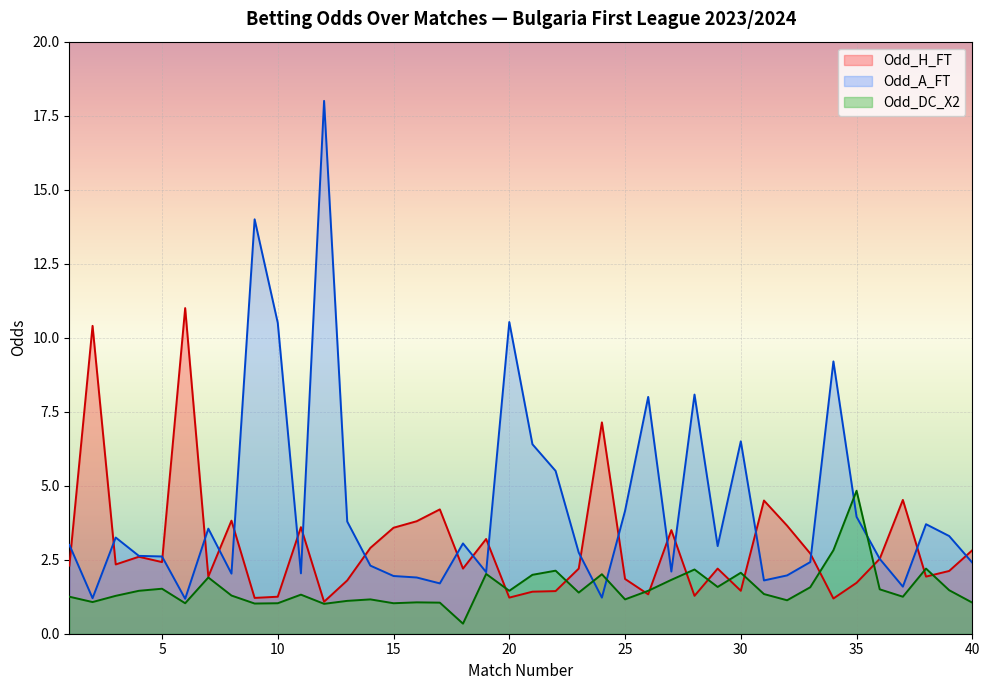

Between which two adjacent categories do Odd_H_FT and Odd_A_FT first intersect?

1 and 2